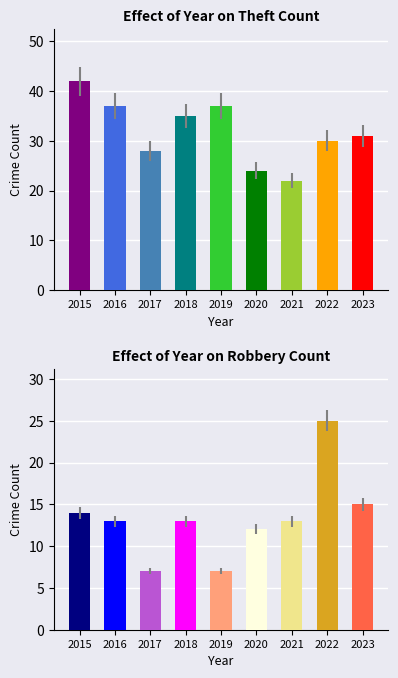

What is the value of the Robbery bar at the 8th from the left?

25